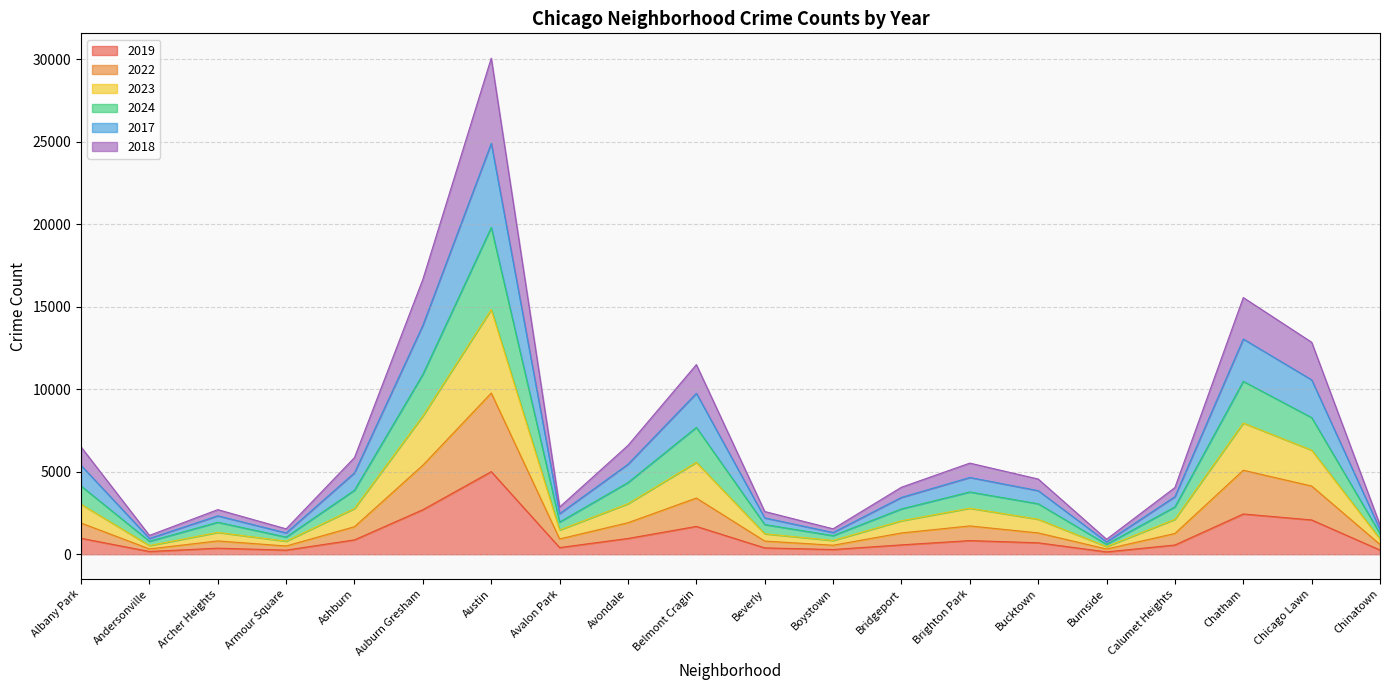

At which category is the sum across all series the highest?

Austin